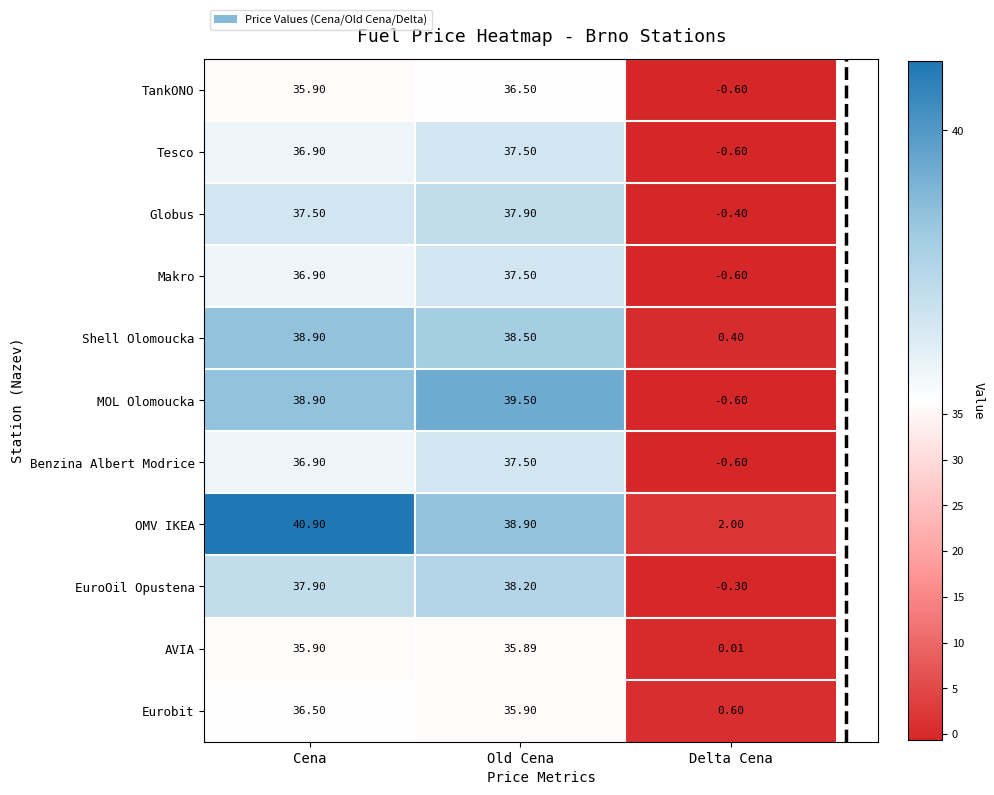

How many distinct data groups are displayed?

11